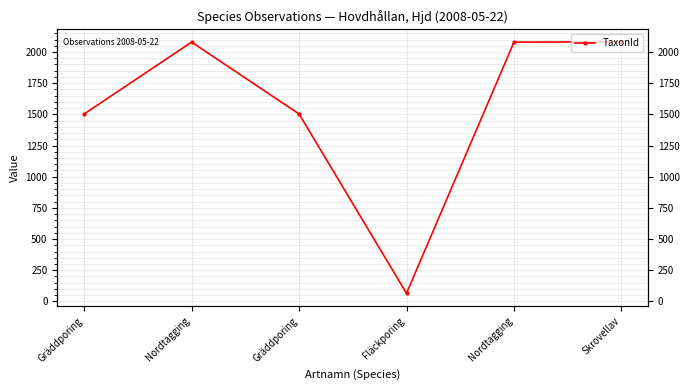

True or false: TaxonId and TaxonId_right cross at least once.

False